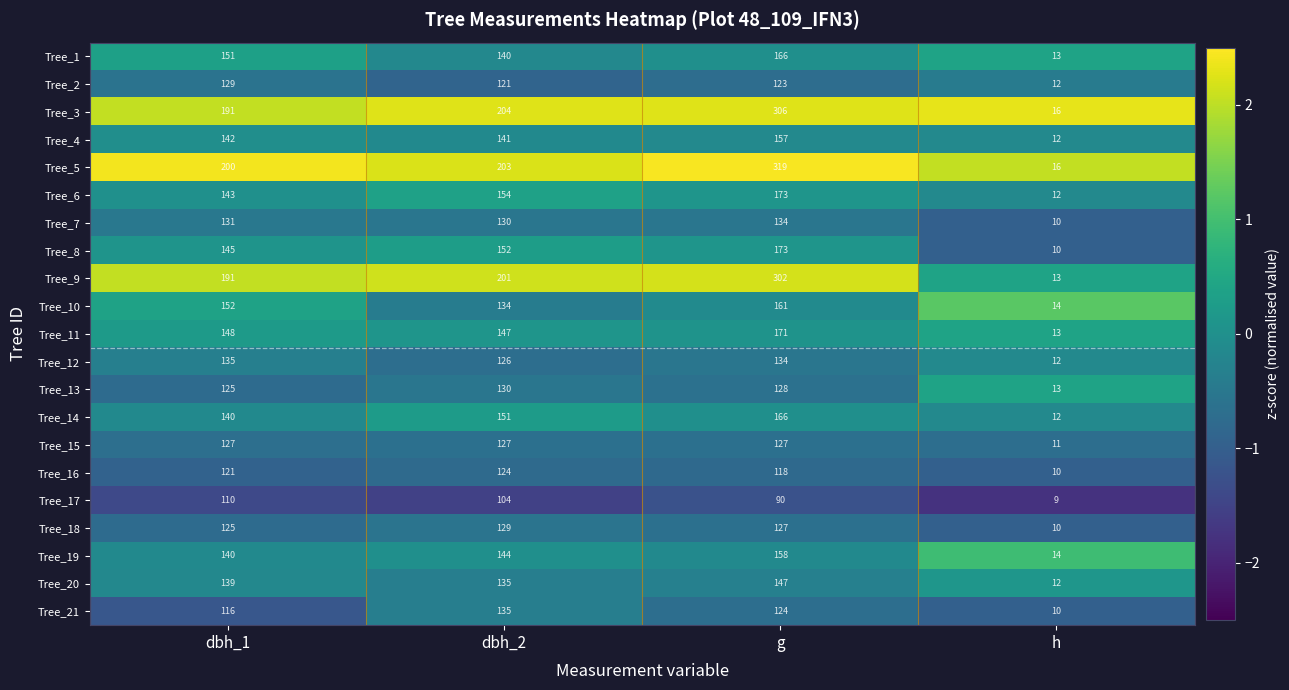

What is the minimum value shown in the chart?

9